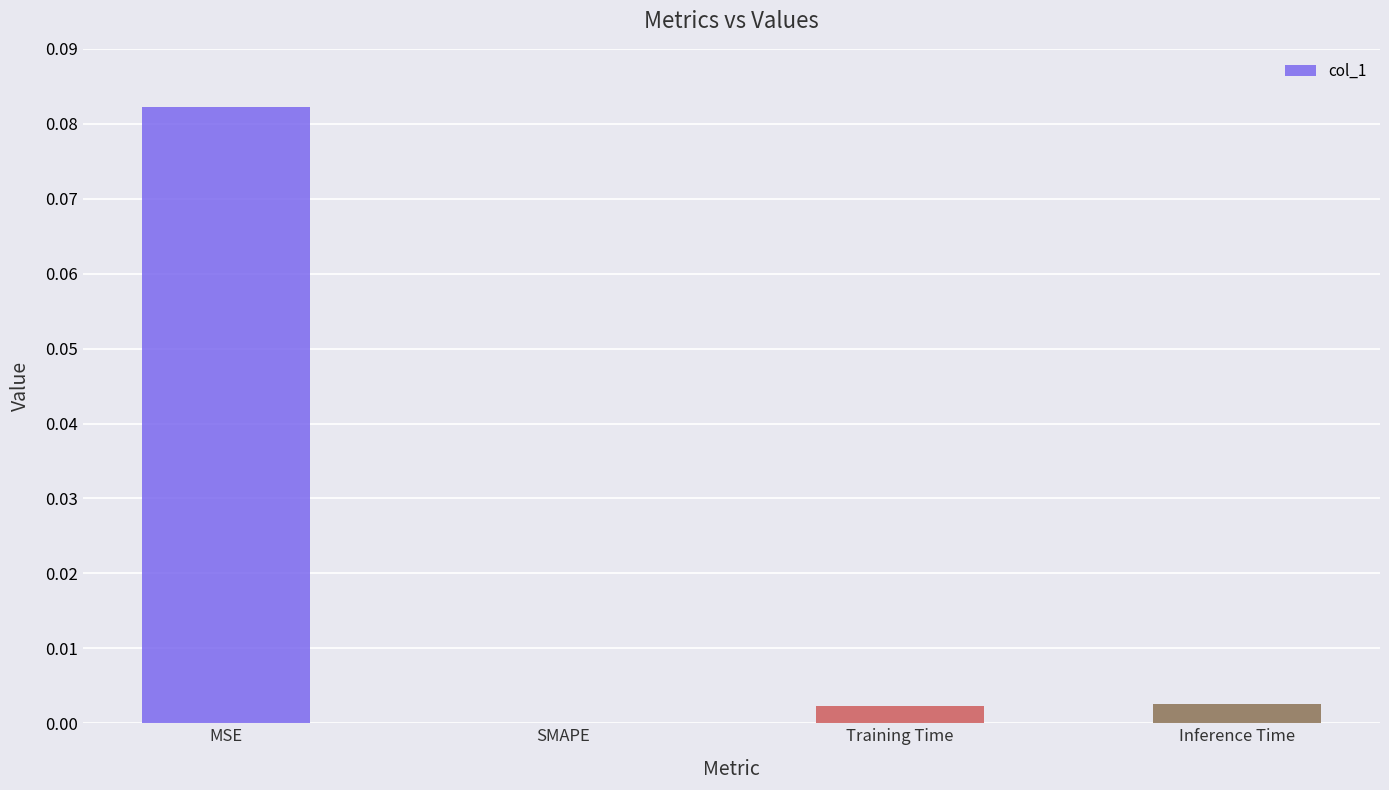

How many values are above zero?

3